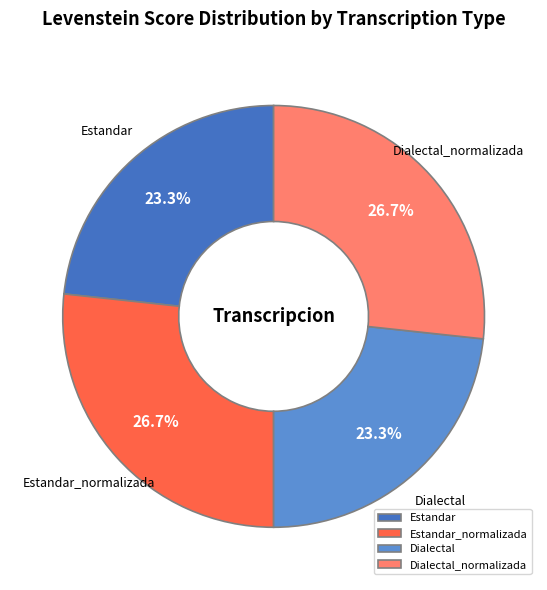

What portion of the pie excludes Dialectal?

76.7%